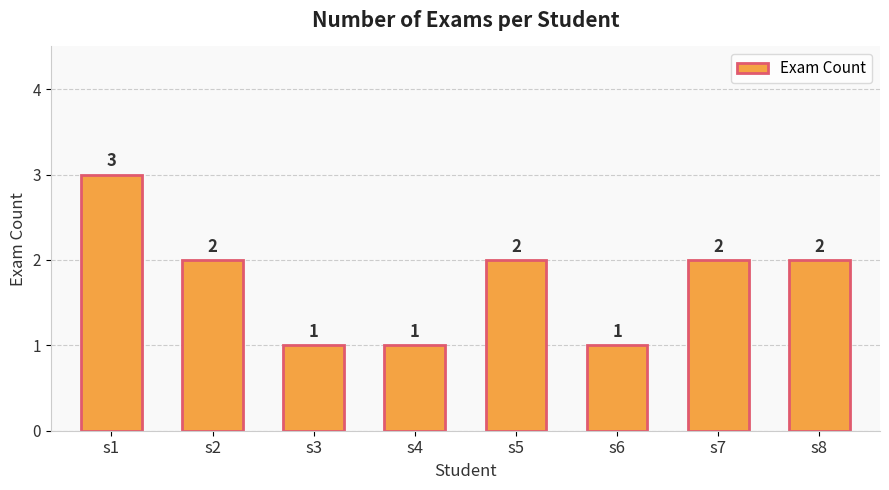

Reading left to right, extract all data points from this chart.

3	2	1	1	2	1	2	2